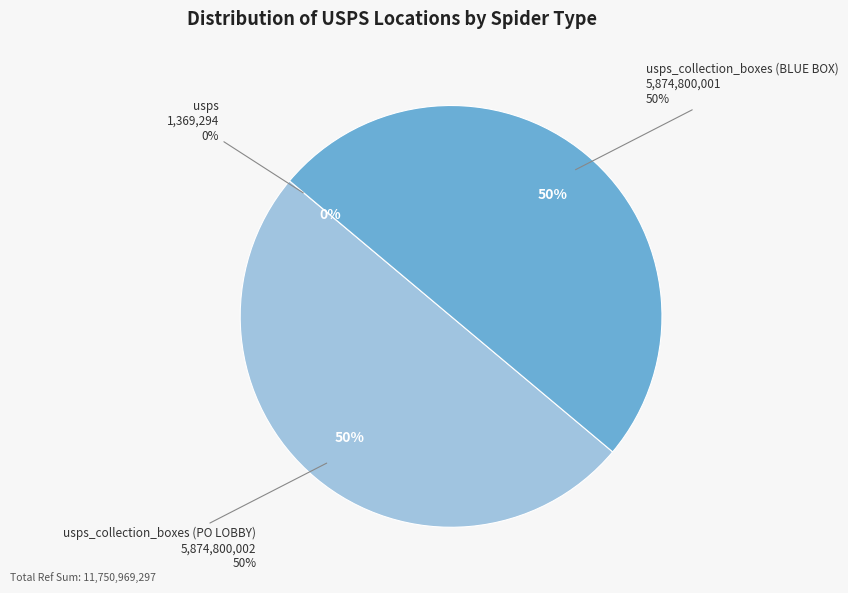

True or false: usps_collection_boxes (PO LOBBY) accounts for 40% of the total.

False